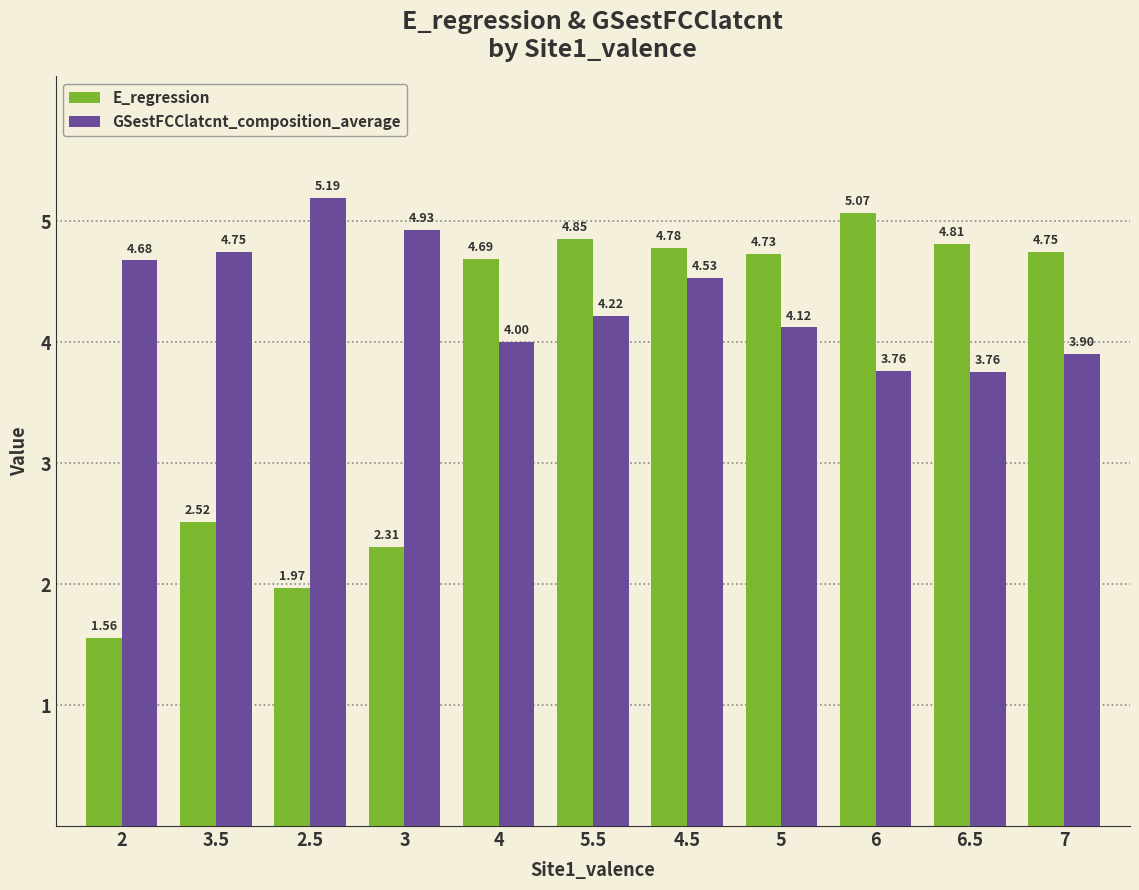

At 4.5, list the series in order from smallest to largest.

GSestFCClatcnt_composition_average, E_regression